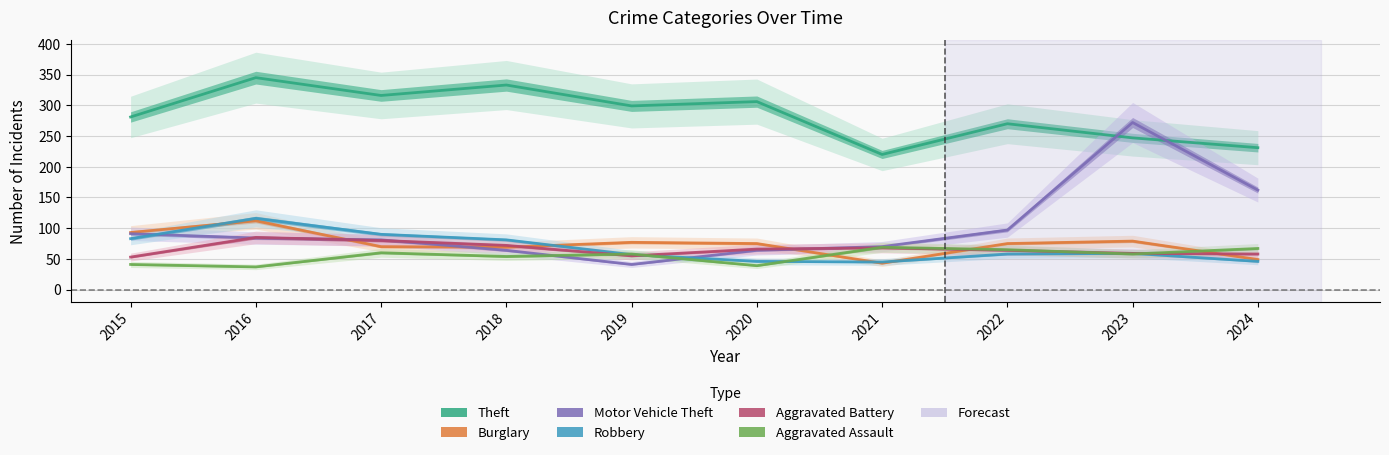

Is the value of Motor Vehicle Theft at 2023 greater than the value of Robbery at 2023?

Yes